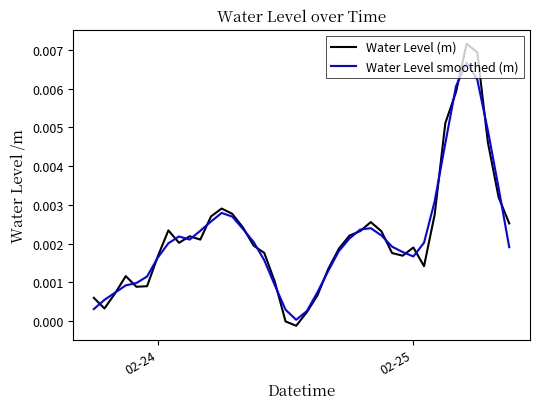

Which series has the widest spread of values?

Water Level (m)